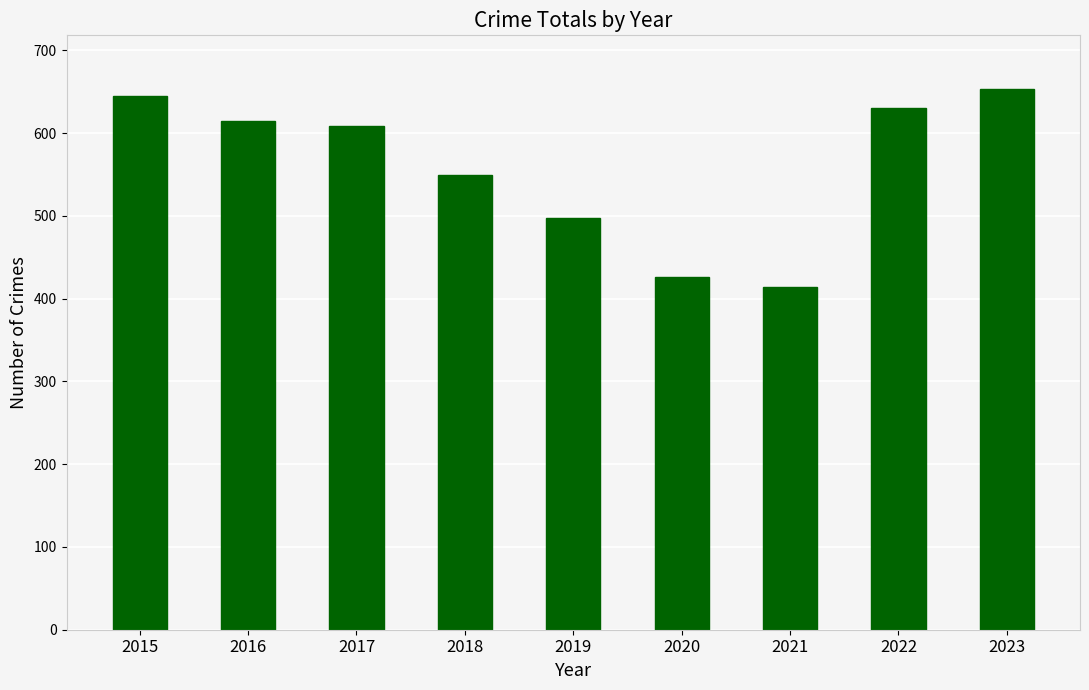

Rank the categories by value from lowest to highest.

2021, 2020, 2019, 2018, 2017, 2016, 2022, 2015, 2023